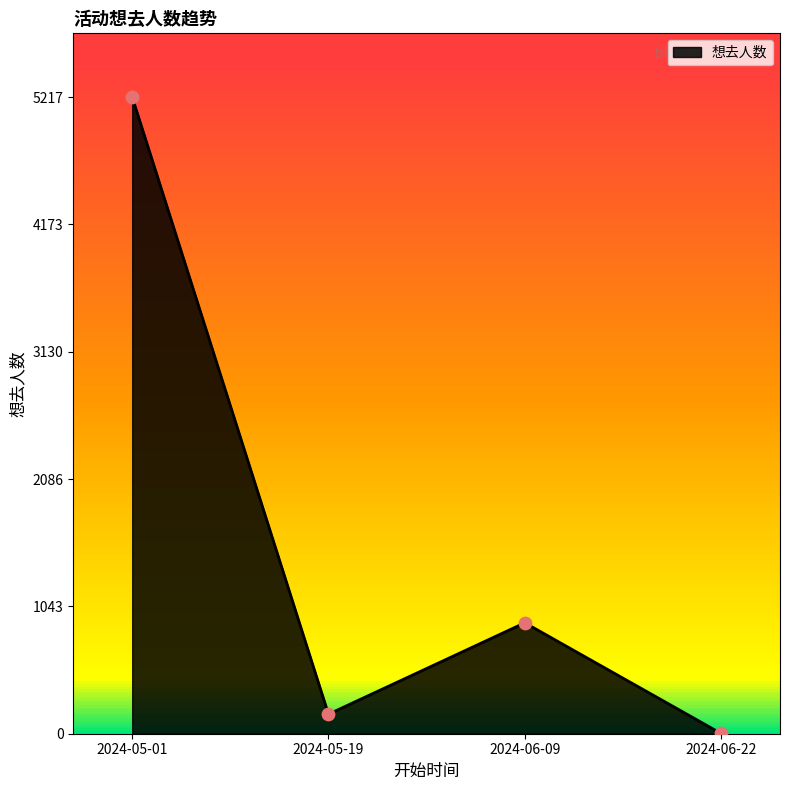

Which has a higher value, 2024-05-01 or 2024-05-19?

2024-05-01